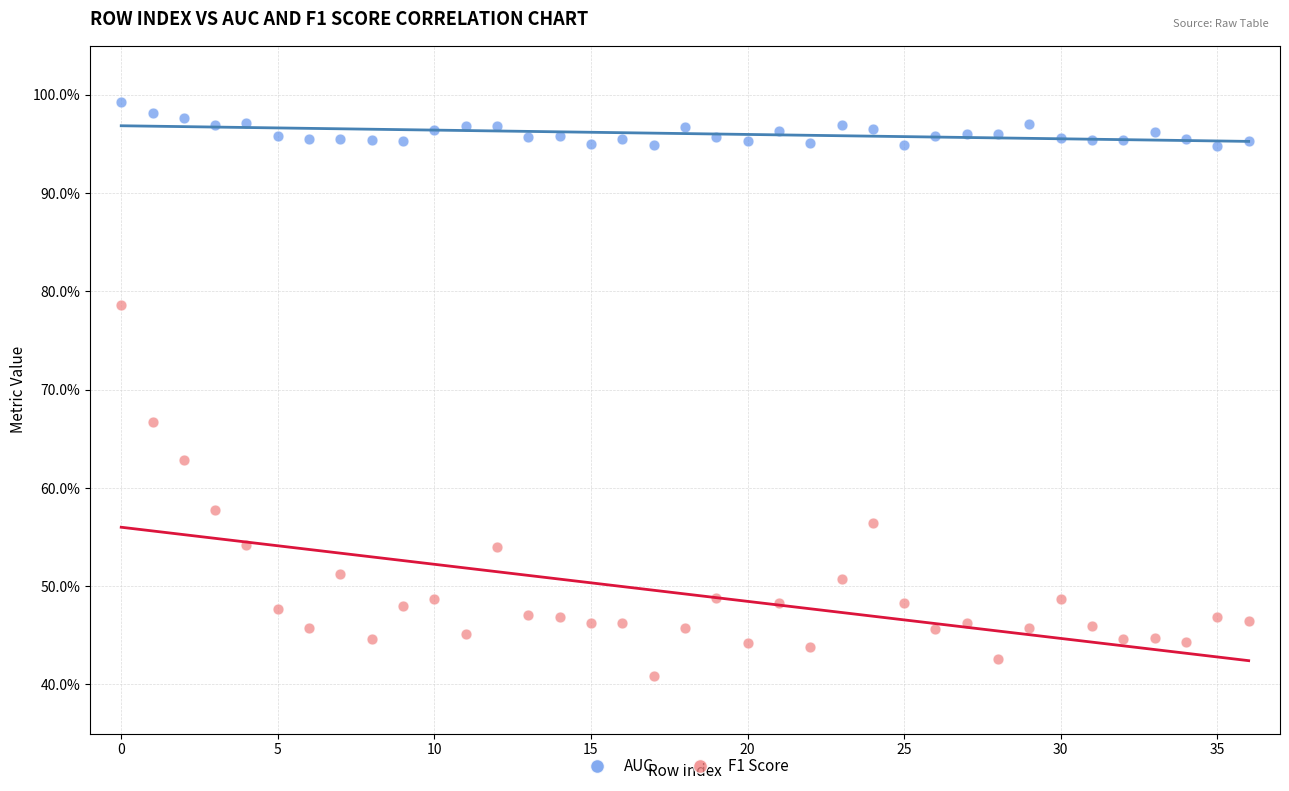

Which series reaches the maximum Y coordinate?

AUC